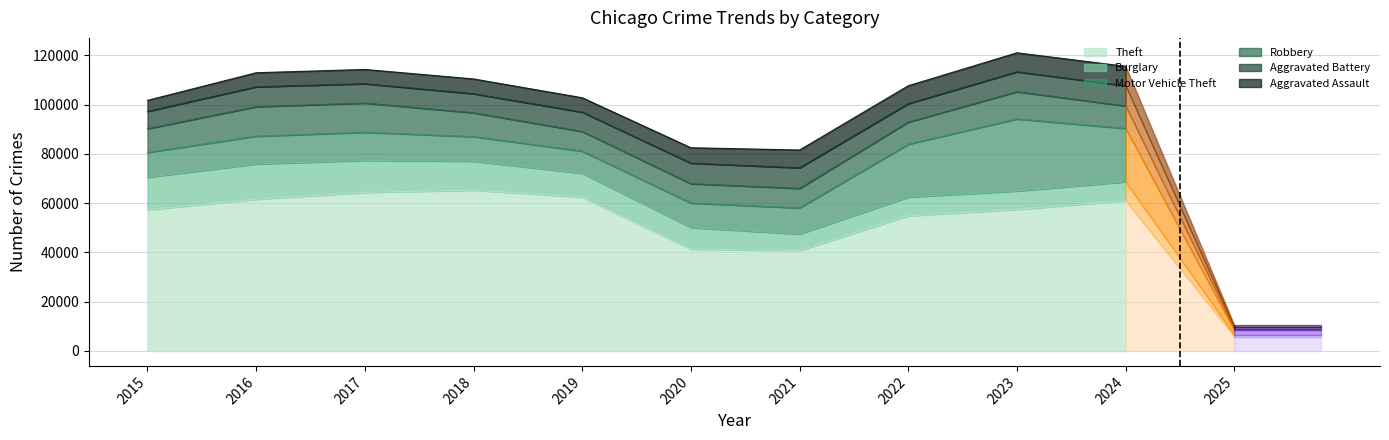

Is it true that Robbery equals 19138 at 2017?

False